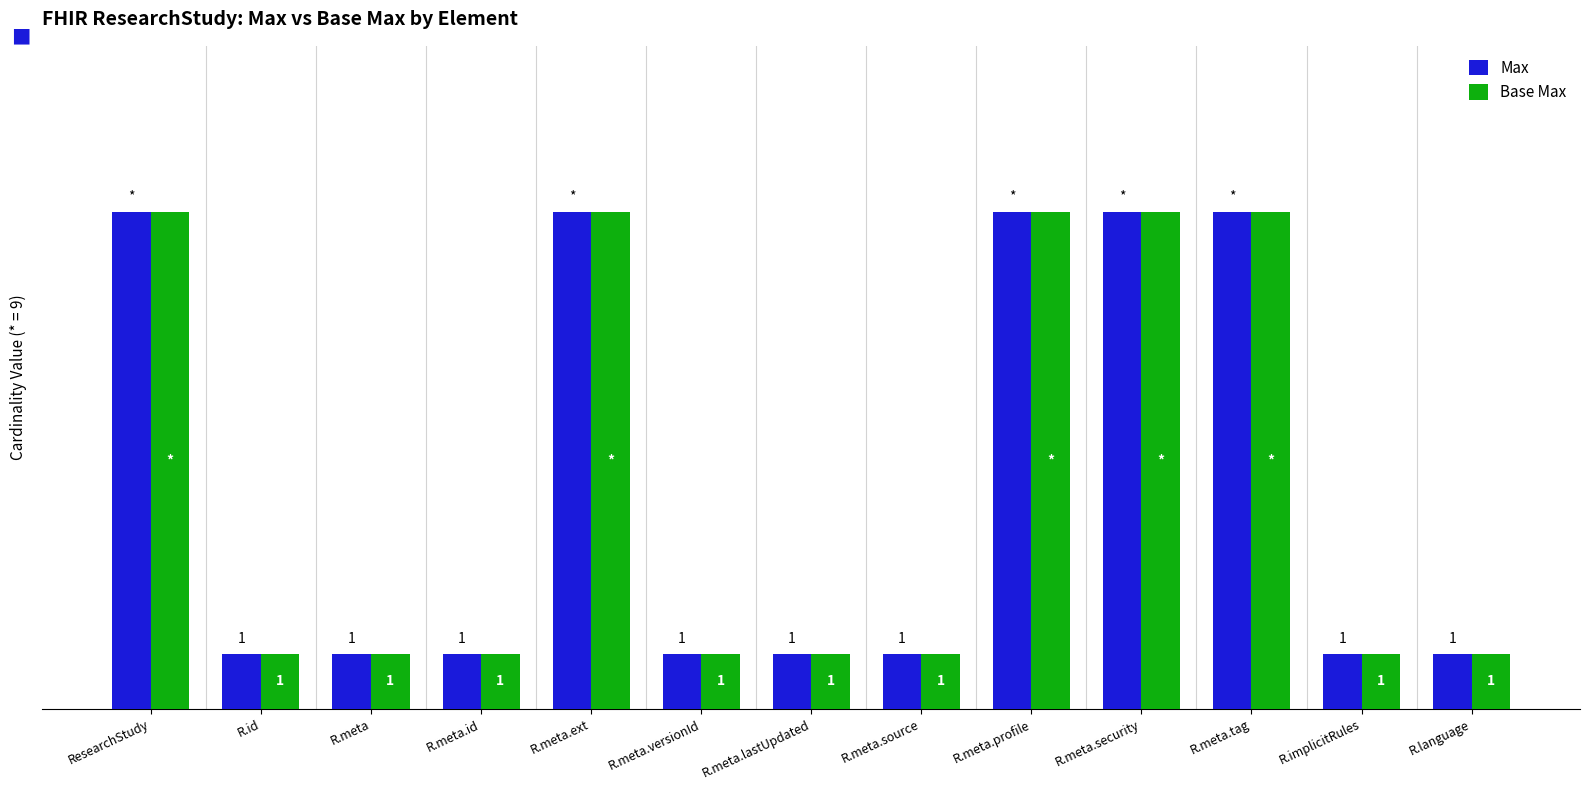

What is the label of the 10th bar from the left?

R.meta.security